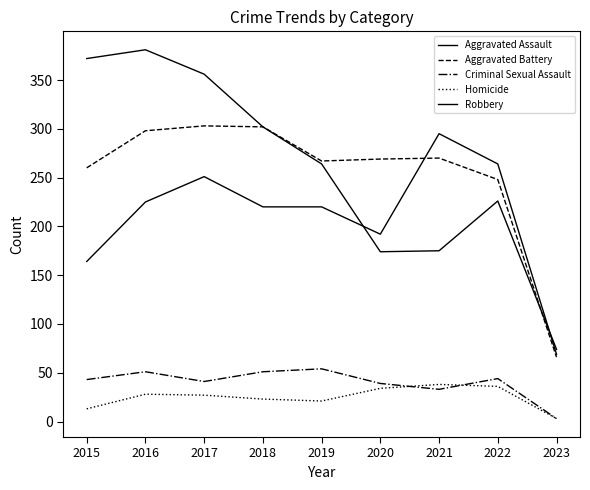

At which label is Homicide closest to 20?

2019